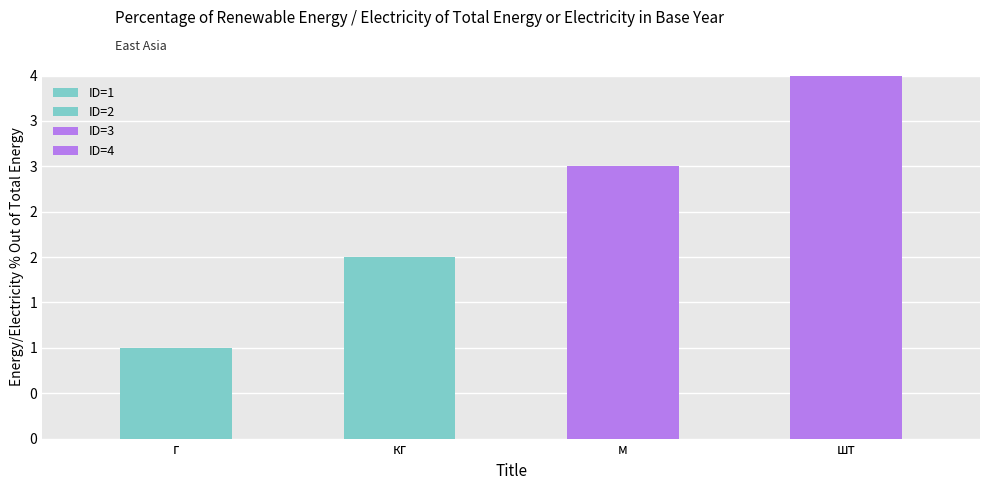

What is the greatest value displayed?

4